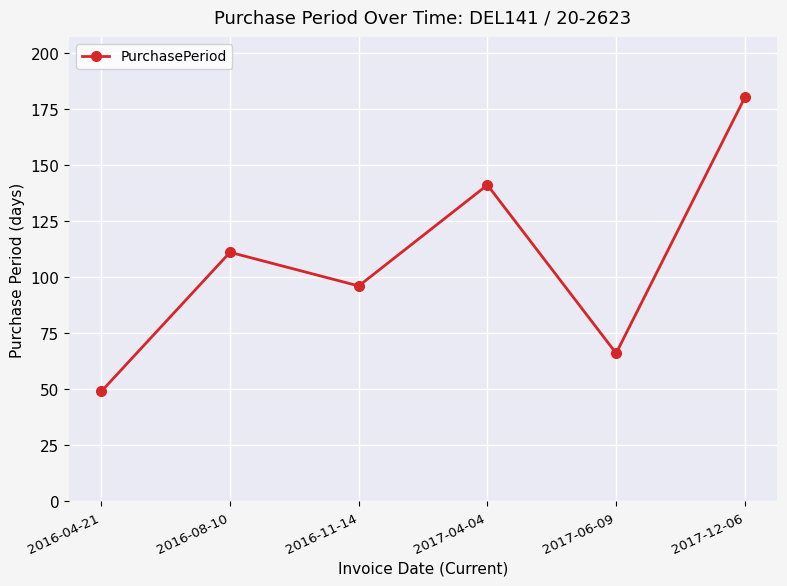

What is the average value?

107